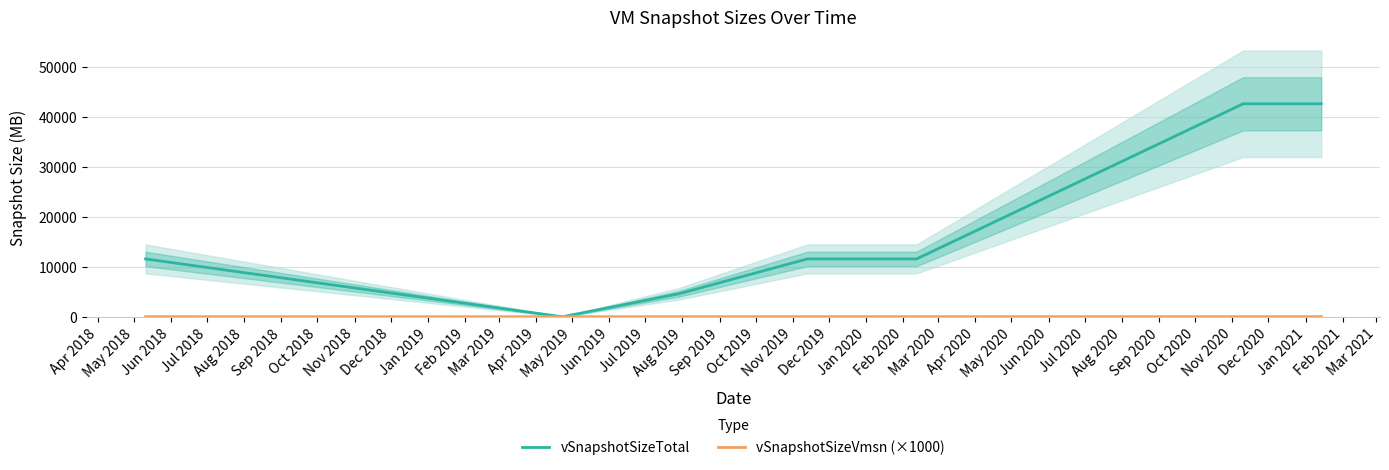

What is the lowest value of the vSnapshotSizeVmsn (×1000) series?

17.6